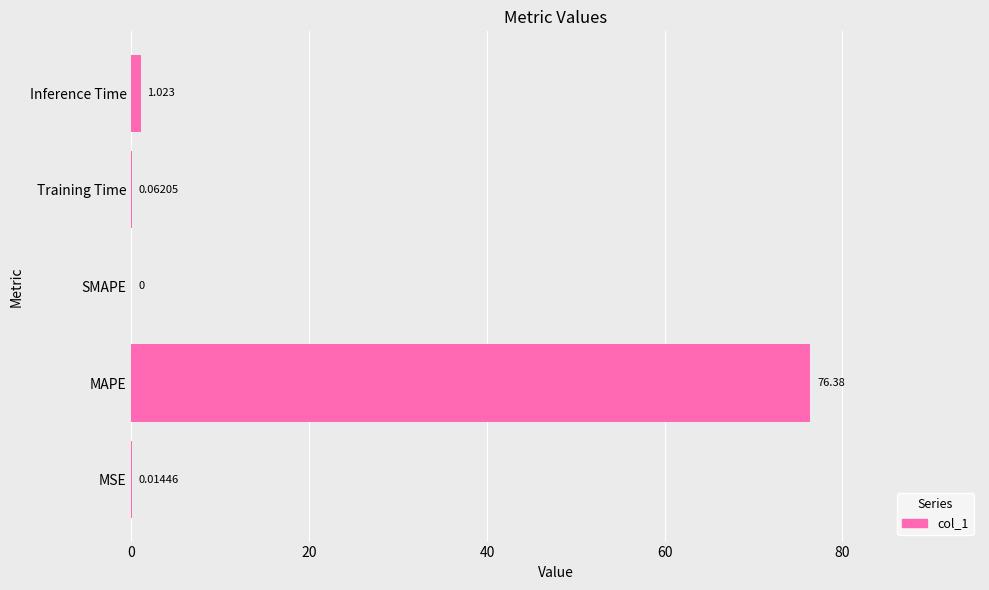

At which category does the chart reach its peak across all series?

MAPE